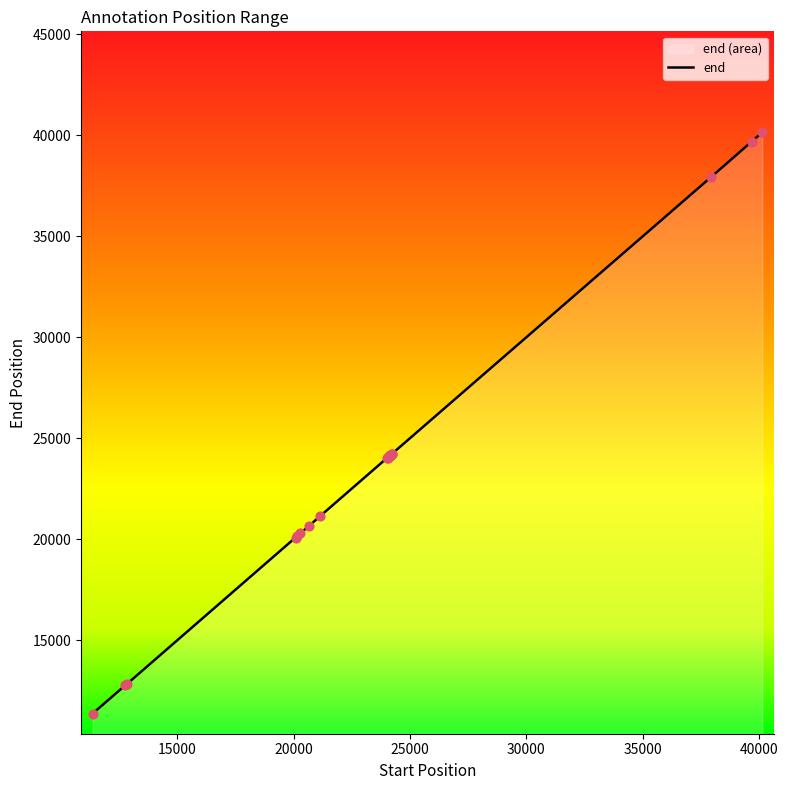

What is the difference between the maximum and minimum values?

28774